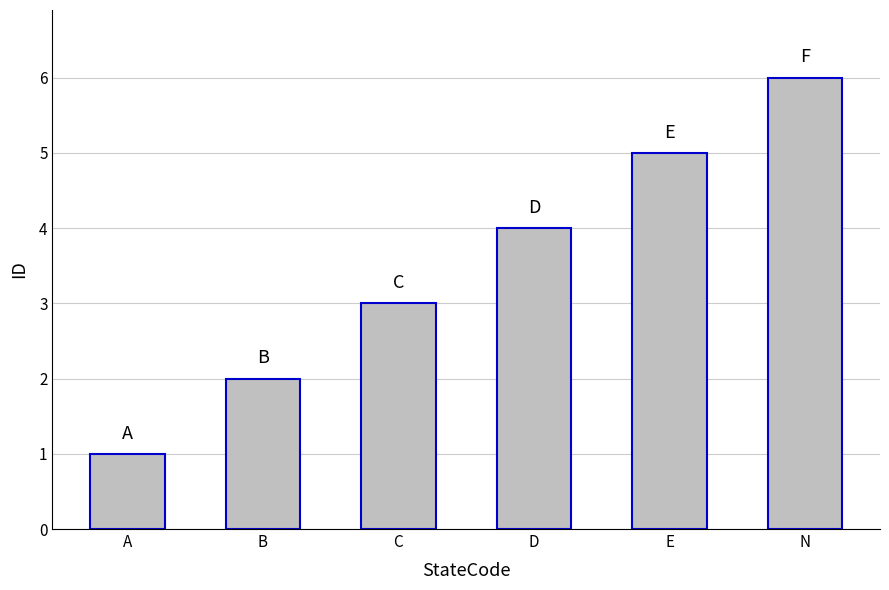

Does the chart contain stacked bars?

No